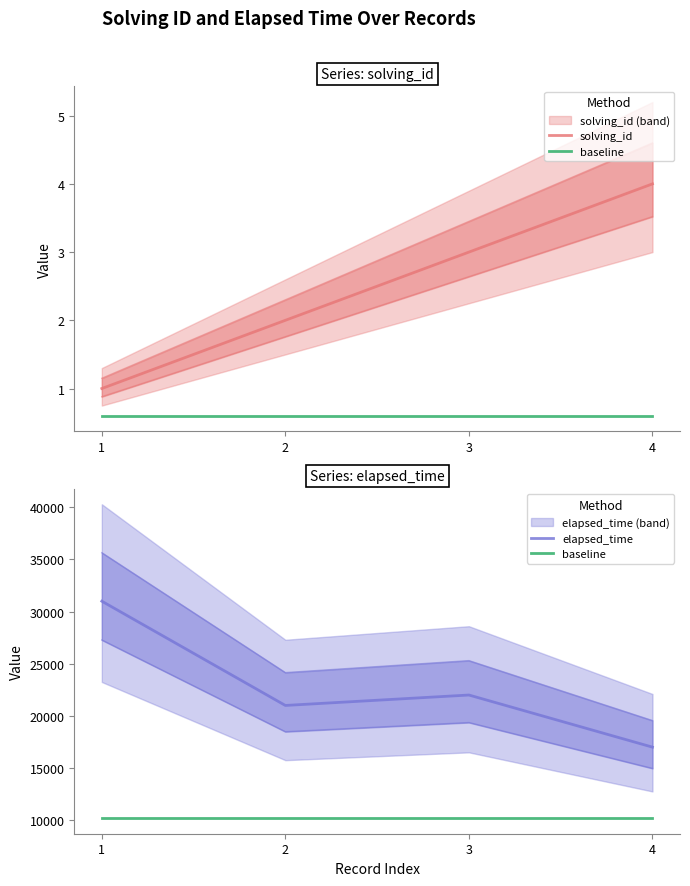

How many interior local valleys does the elapsed_time series have?

1